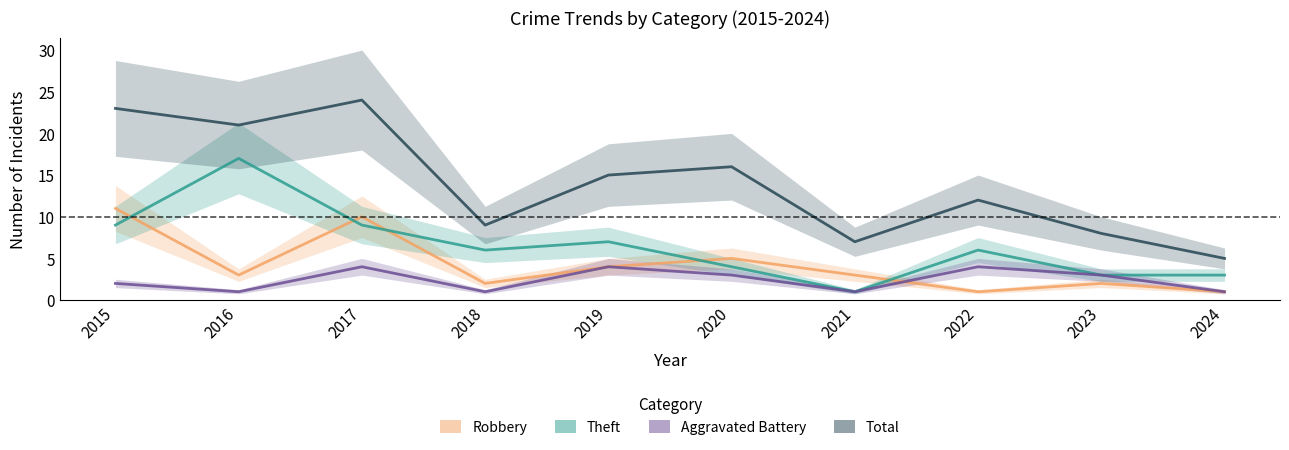

How many data points in Theft are less than 6?

4